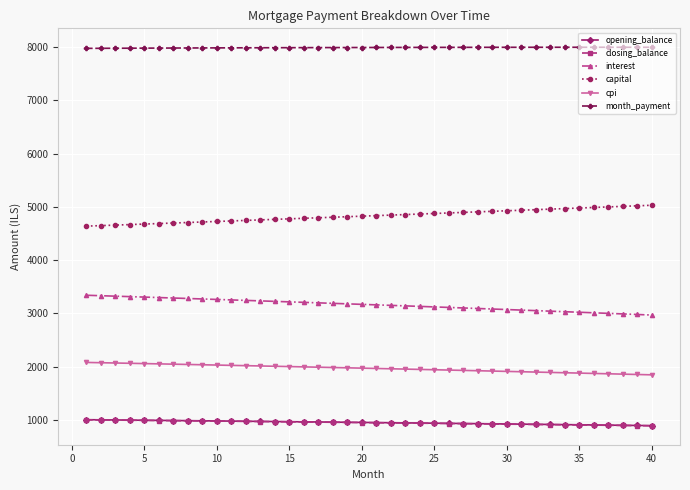

What is the difference between the maximum and minimum values in the month_payment series?

20.8